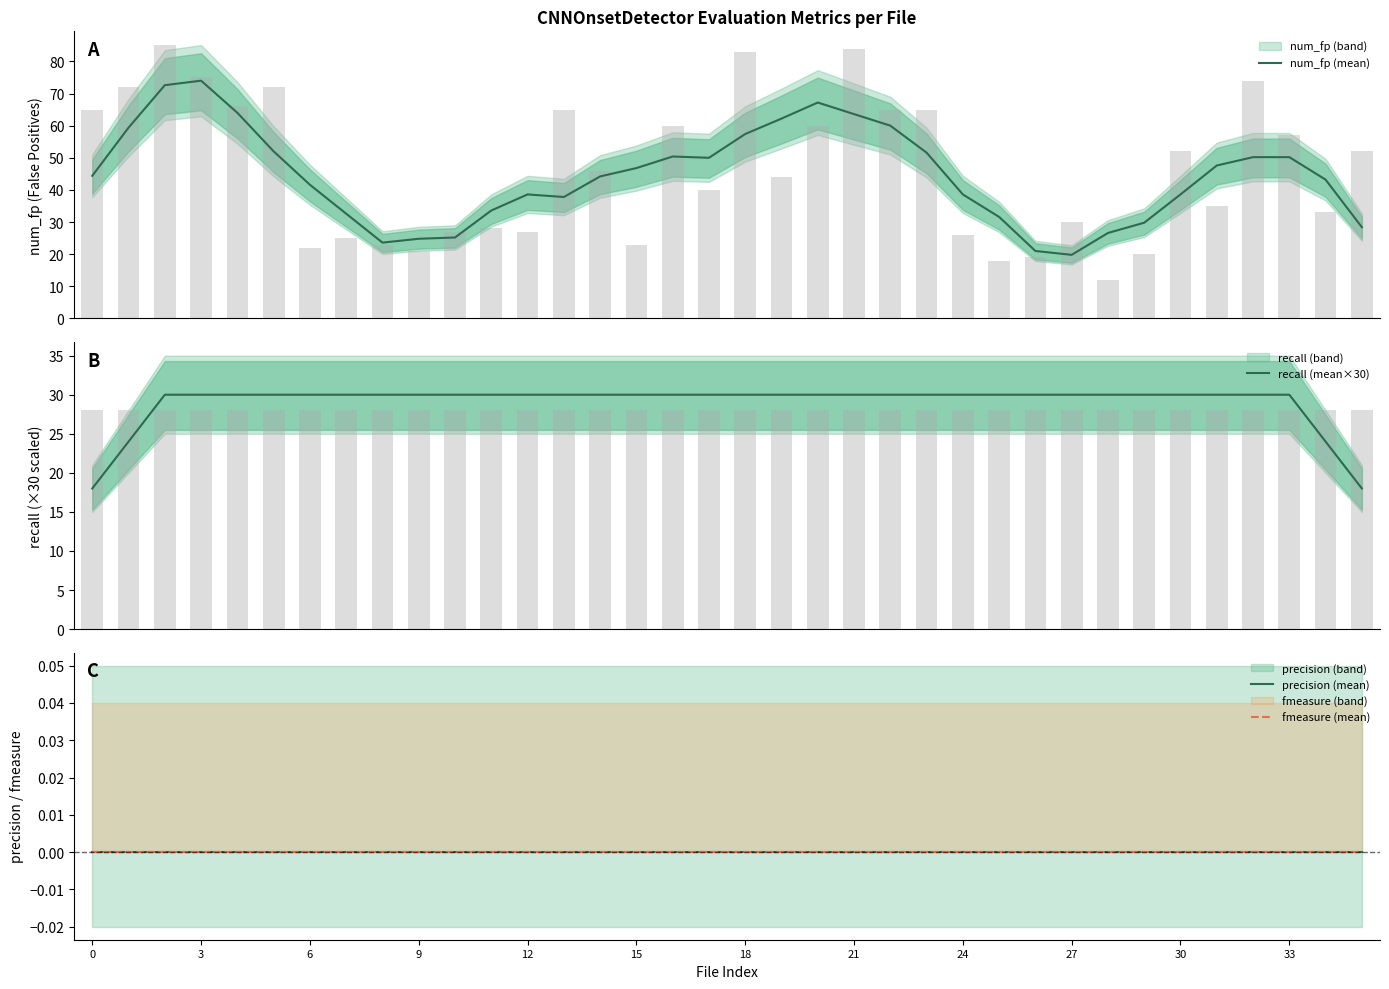

What is the maximum value for num_fp (mean)?

74.0